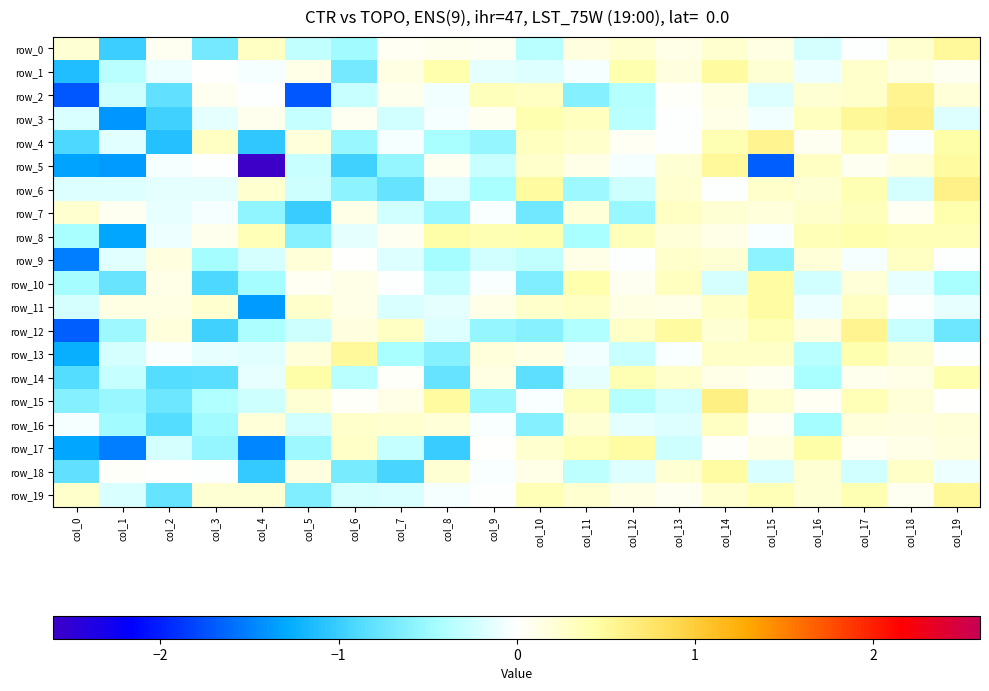

How many values in row_15 are below zero?

9